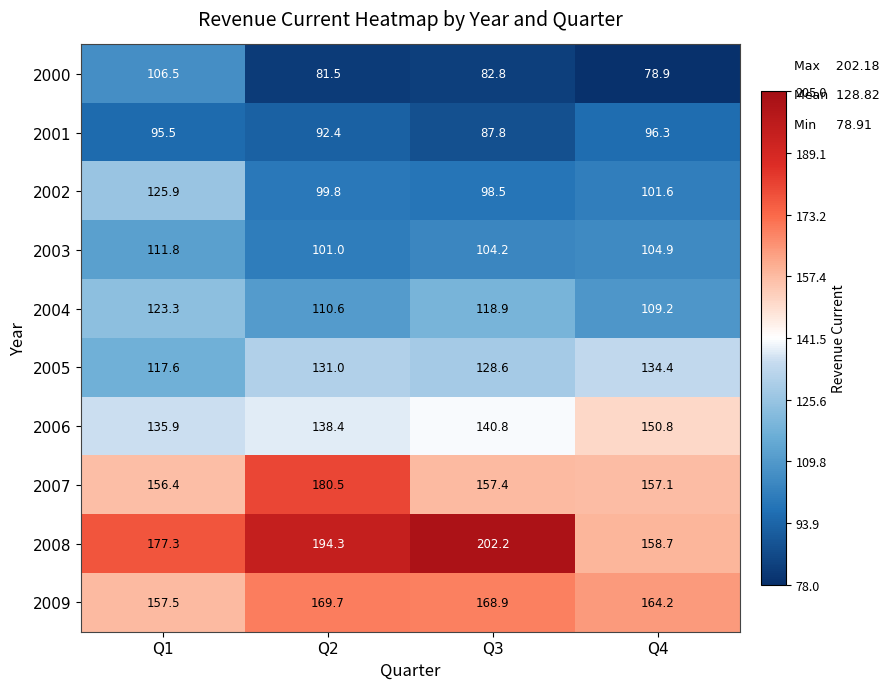

The 2003 series shows 27.2 at Q2. True or false?

False